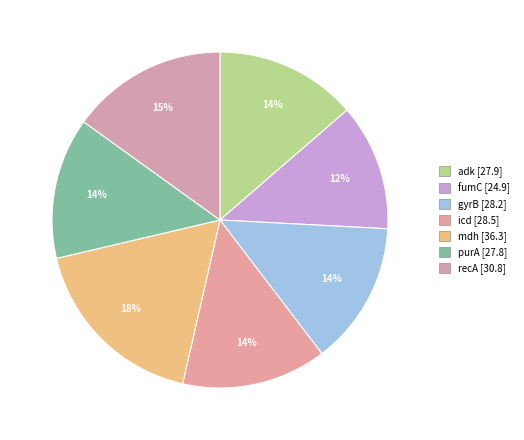

To the nearest percent, what is the average slice percentage?

14%